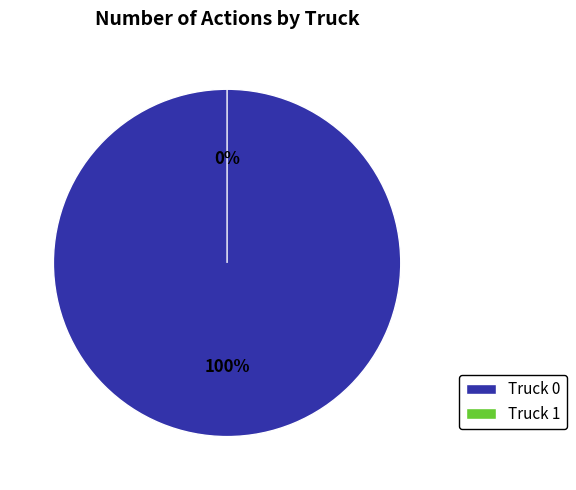

Which slice is the largest?

Truck 0